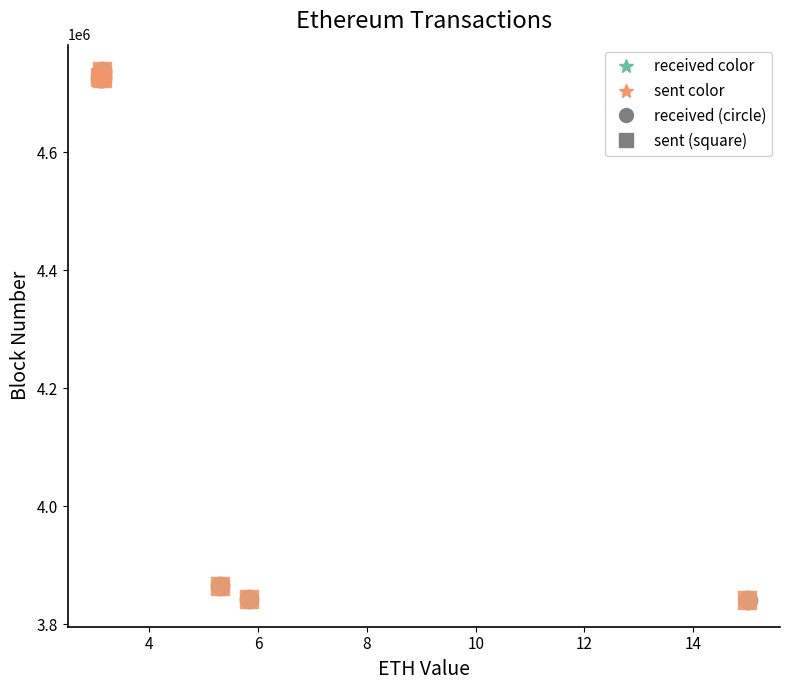

Which series has the widest spread of Y values?

sent (square)